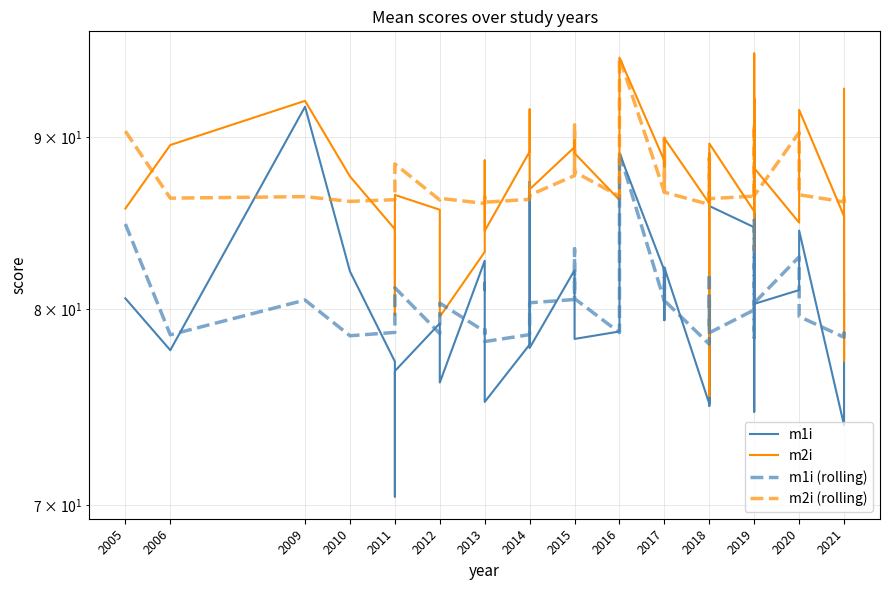

What position from the left is 2005?

1